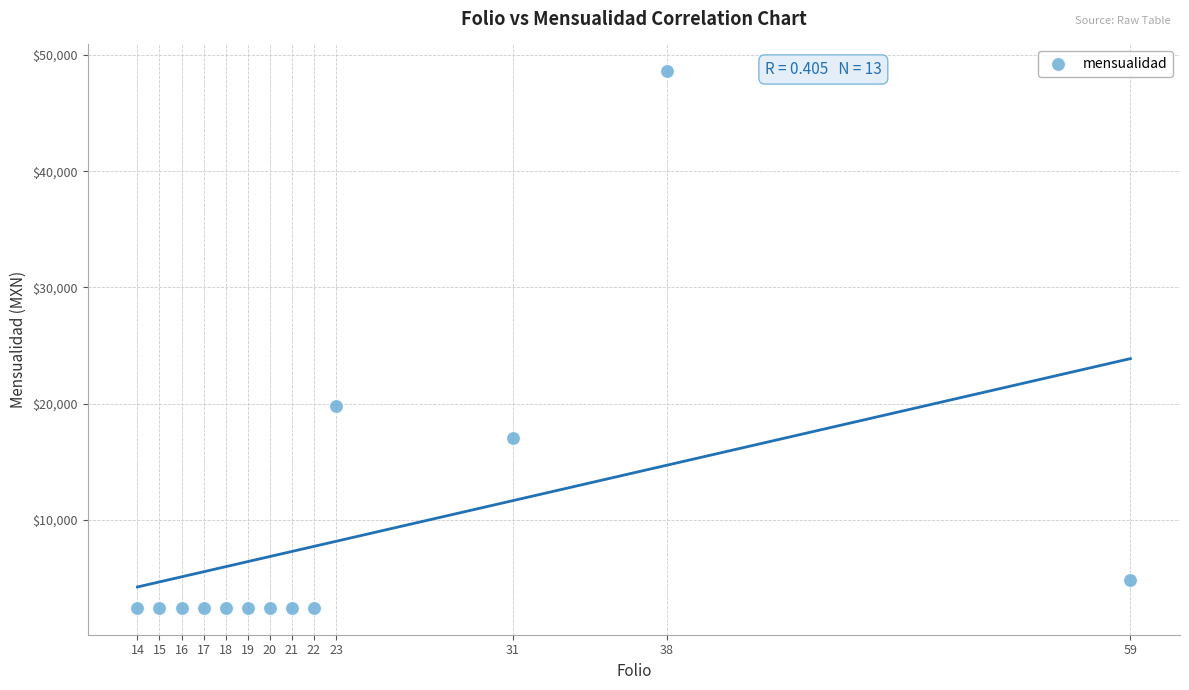

What is the range of X values (max minus min)?

45